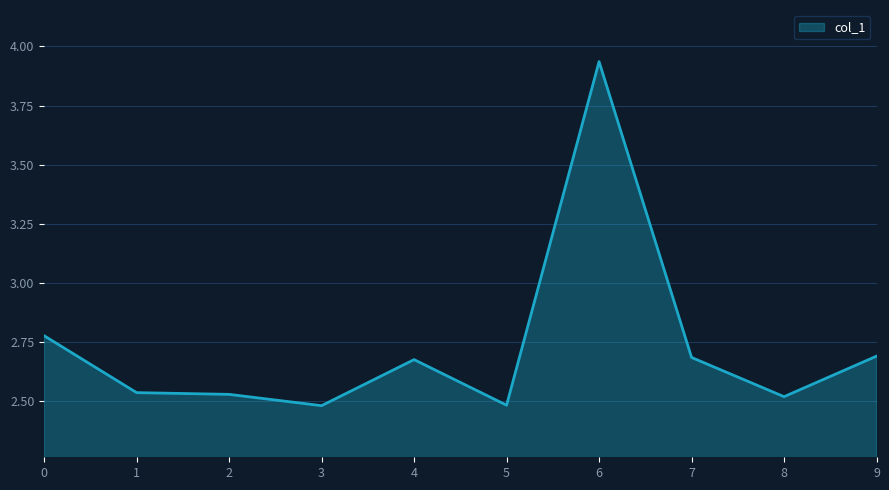

Which label corresponds to the largest value in the chart?

6